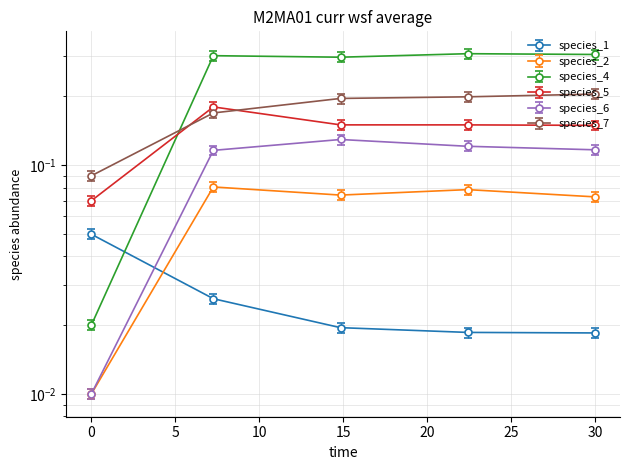

What is the total value across all series at 22.424242424242426?

0.9